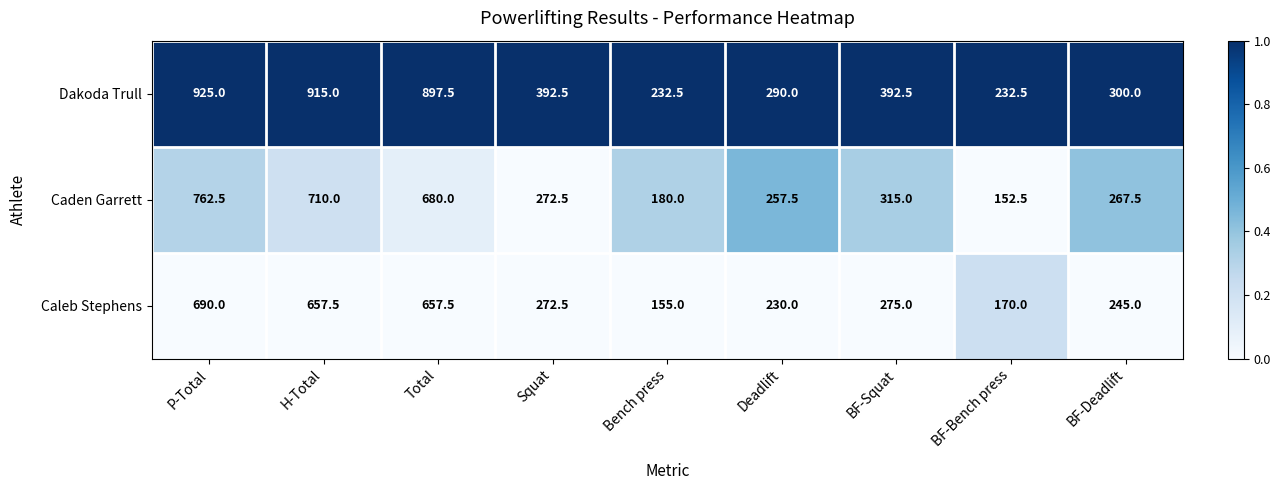

Reading right to left, list all the values displayed in this chart.

Dakoda Trull: 300.0	232.5	392.5	290.0	232.5	392.5	897.5	915.0	925.0
Caden Garrett: 267.5	152.5	315.0	257.5	180.0	272.5	680.0	710.0	762.5
Caleb Stephens: 245.0	170.0	275.0	230.0	155.0	272.5	657.5	657.5	690.0